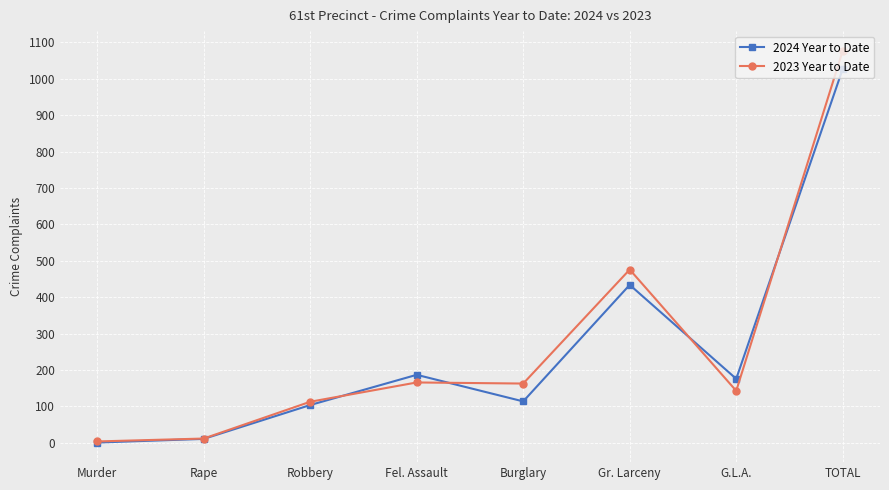

What is the label of the 4th point from the right?

Burglary